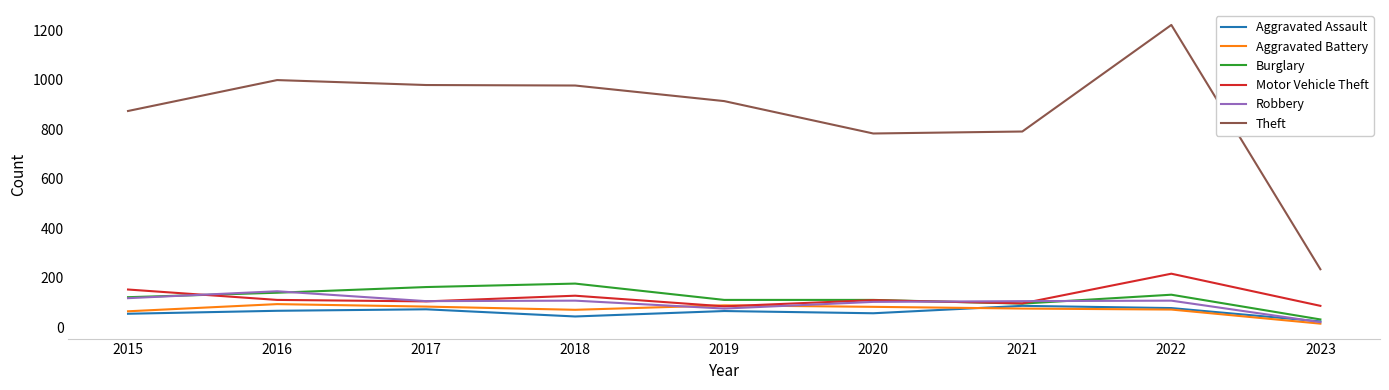

What is the smallest value displayed?

14